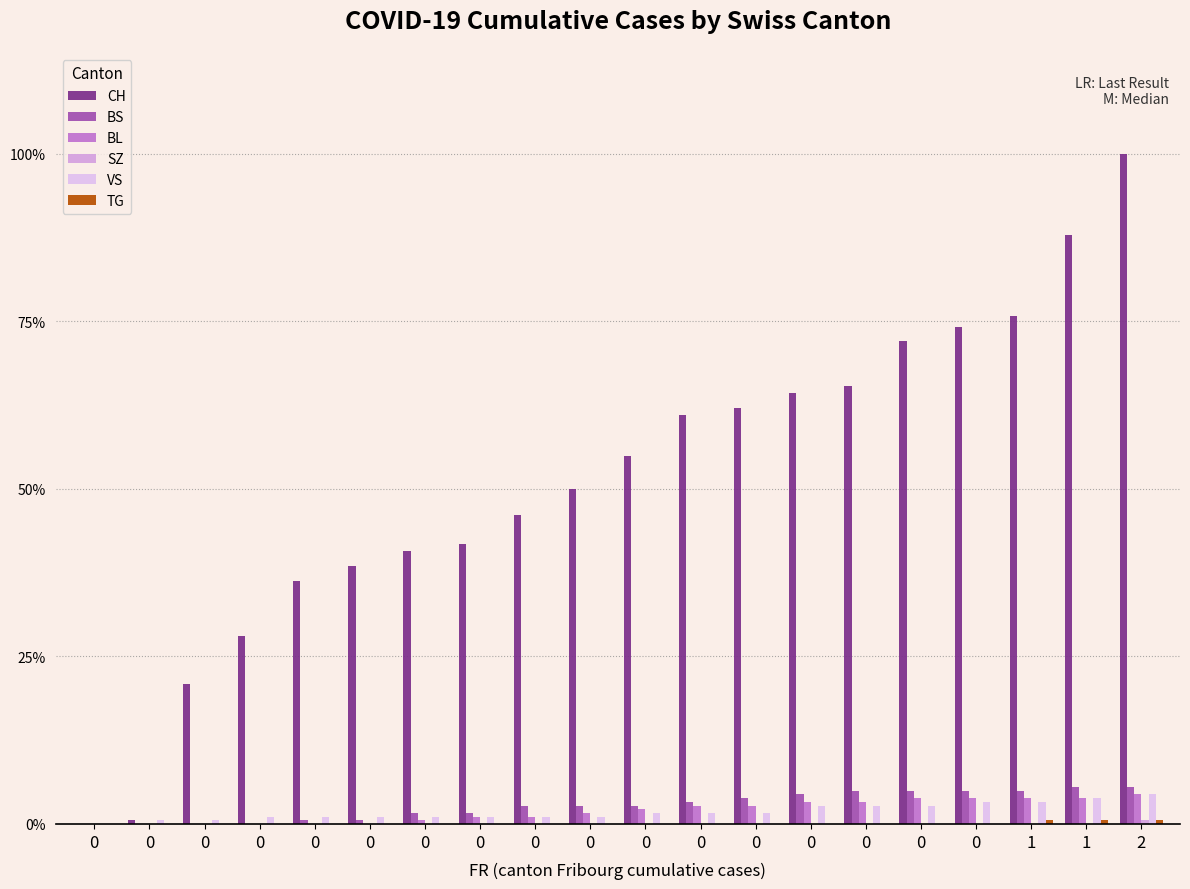

How many categories are shown in the chart?

20